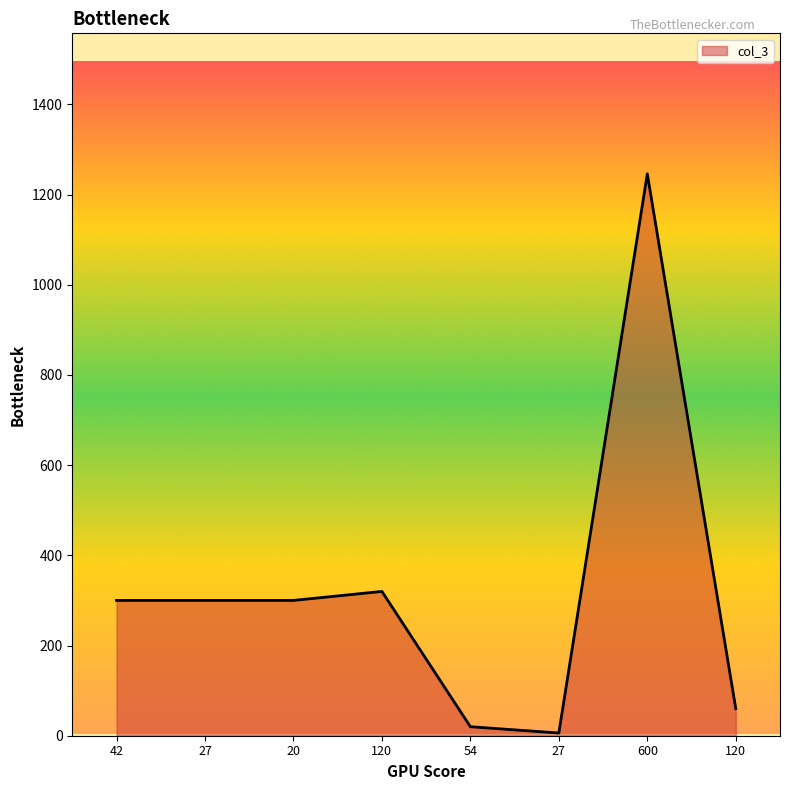

Count the number of data series in this chart.

1